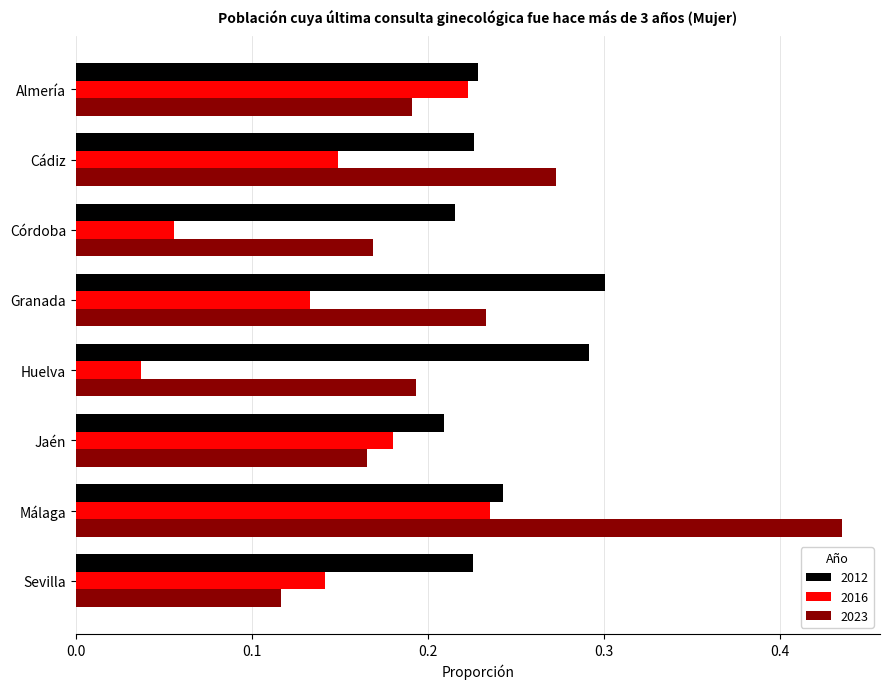

Rank the series by their average value, from highest to lowest.

2012, 2023, 2016